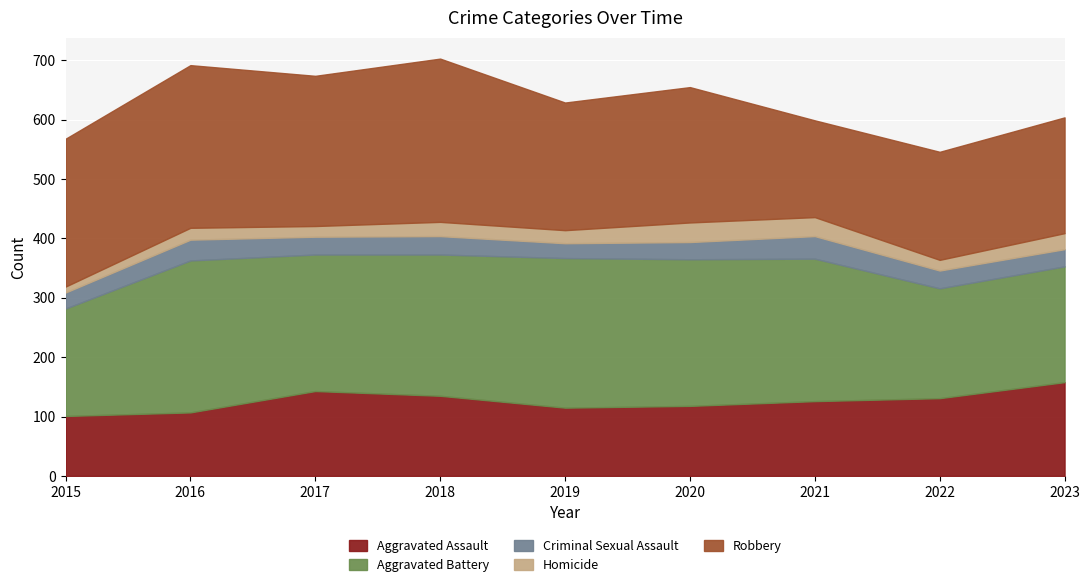

What is the total value across all series at 2023?

604